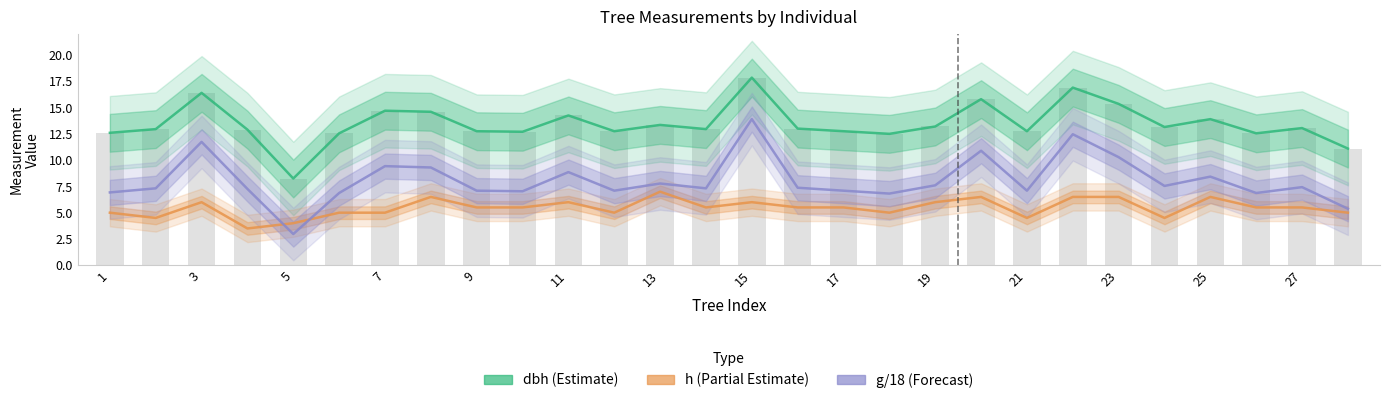

At which label is h (Partial Estimate) closest to 5?

1